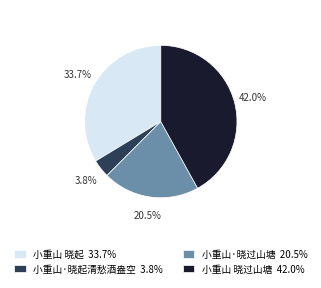

What is the largest slice in the pie chart?

小重山 晓过山塘